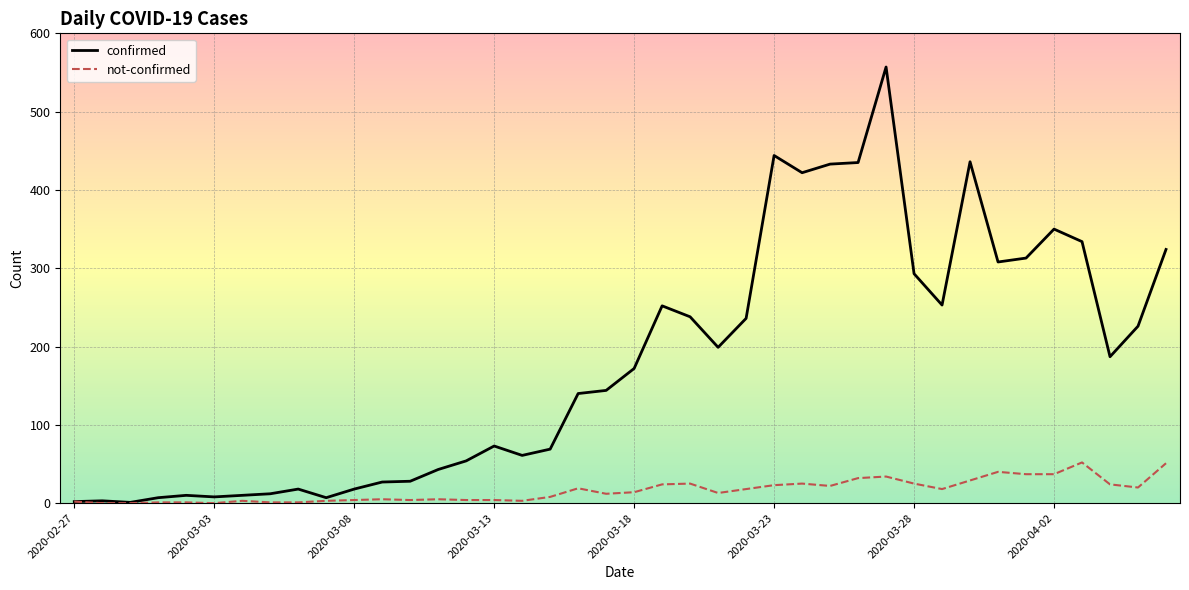

True or false: confirmed has more than 0 points higher than both neighbors.

True